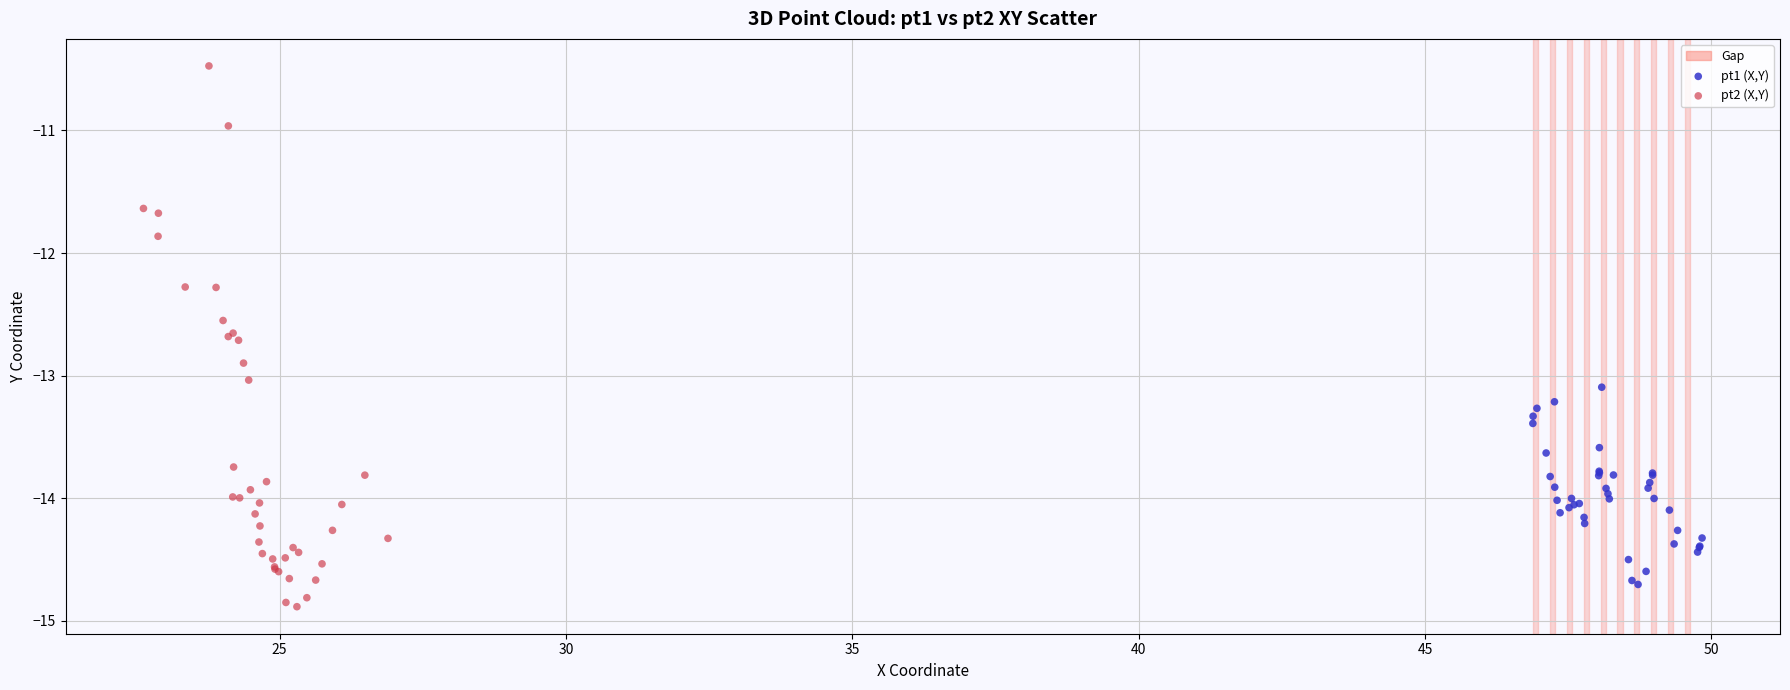

Which series contains the highest Y value?

pt2 (X,Y)